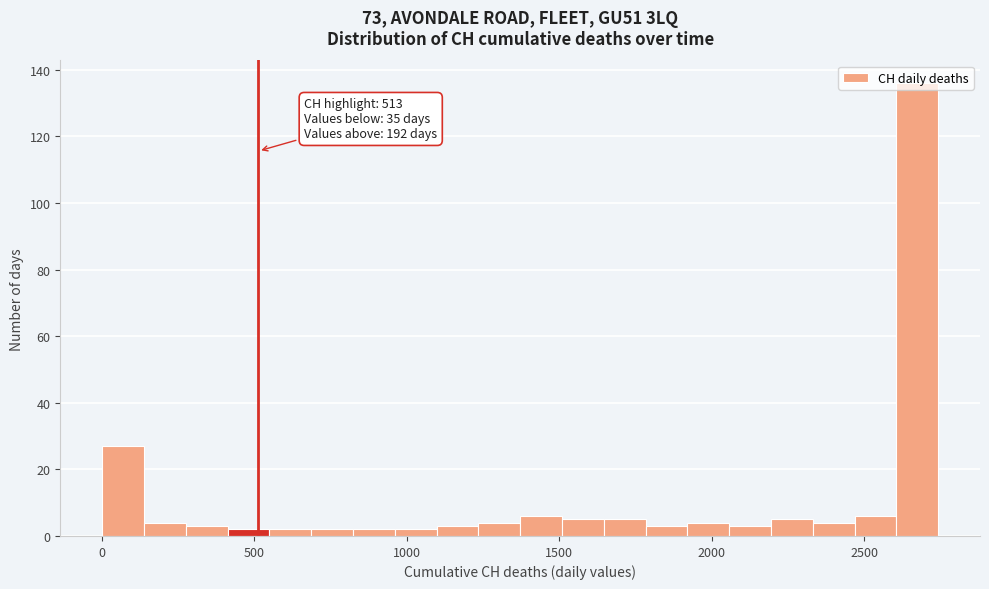

Read against the x-axis, roughly where is the centre of the tallest bar?

2650